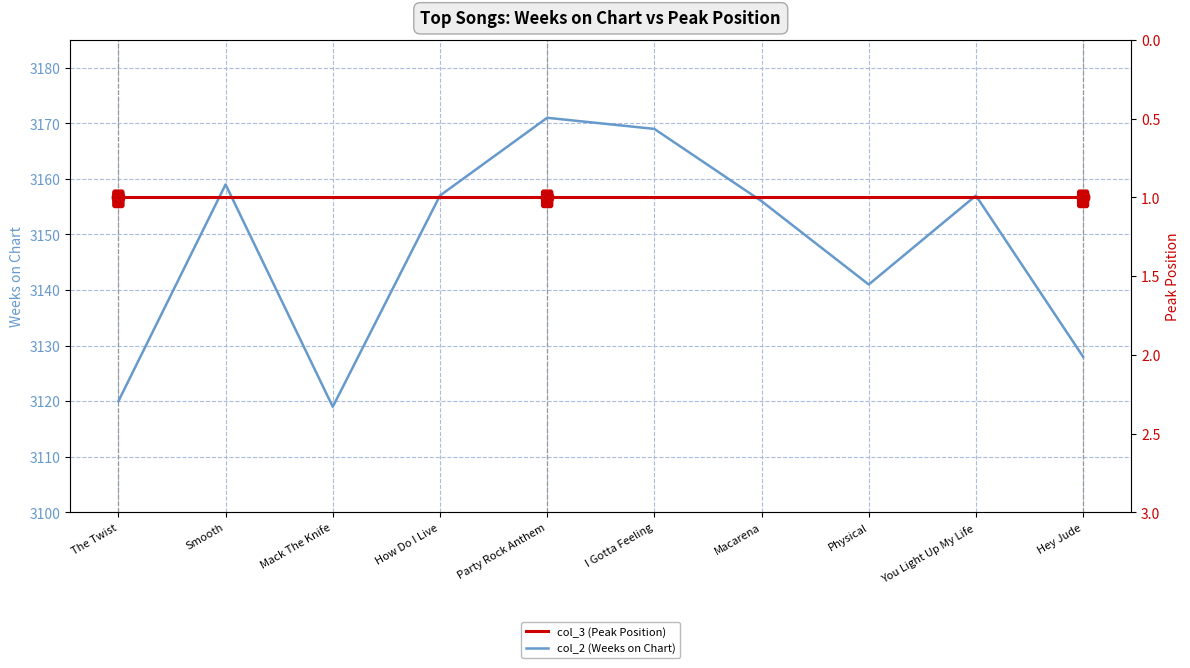

Is the value of col_2 (Weeks on Chart) at The Twist greater than the value of col_3 (Peak Position) at Physical?

Yes